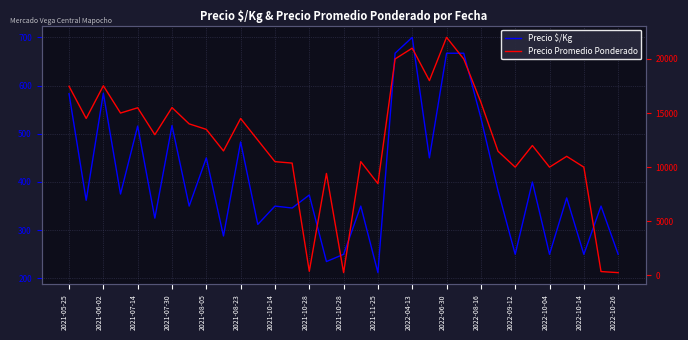

Reading right to left, extract all data points from this chart.

Precio $/Kg: 250	350	250	367	250	400	250	382	533	667	667	450	700	667	212	350	250	235	373	346	350	312	483	288	450	350	517	325	516	375	584	362	583
Precio Promedio Ponderado: 250	350	10000	11000	10000	12000	10000	11471	16000	20000	22000	18000	21000	20000	8480	10512	250	9417	373	10375	10508	12500	14500	11500	13492	14000	15508	13000	15488	15000	17524	14500	17476